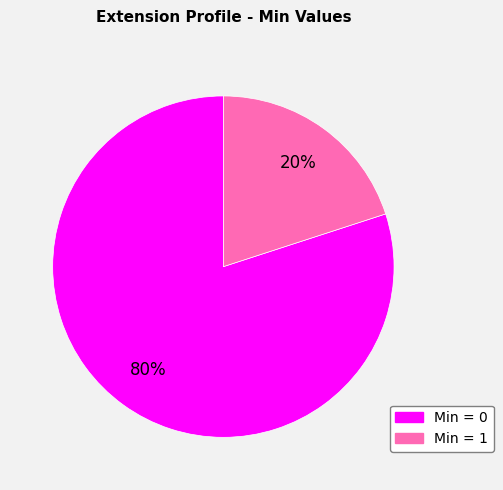

How many slices are in this pie chart?

2